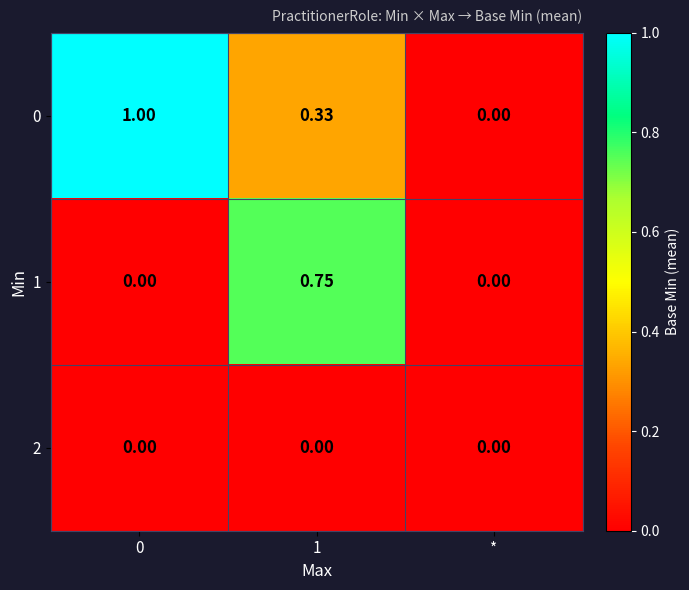

Rank the series by their maximum value, from lowest to highest.

2, 1, 0